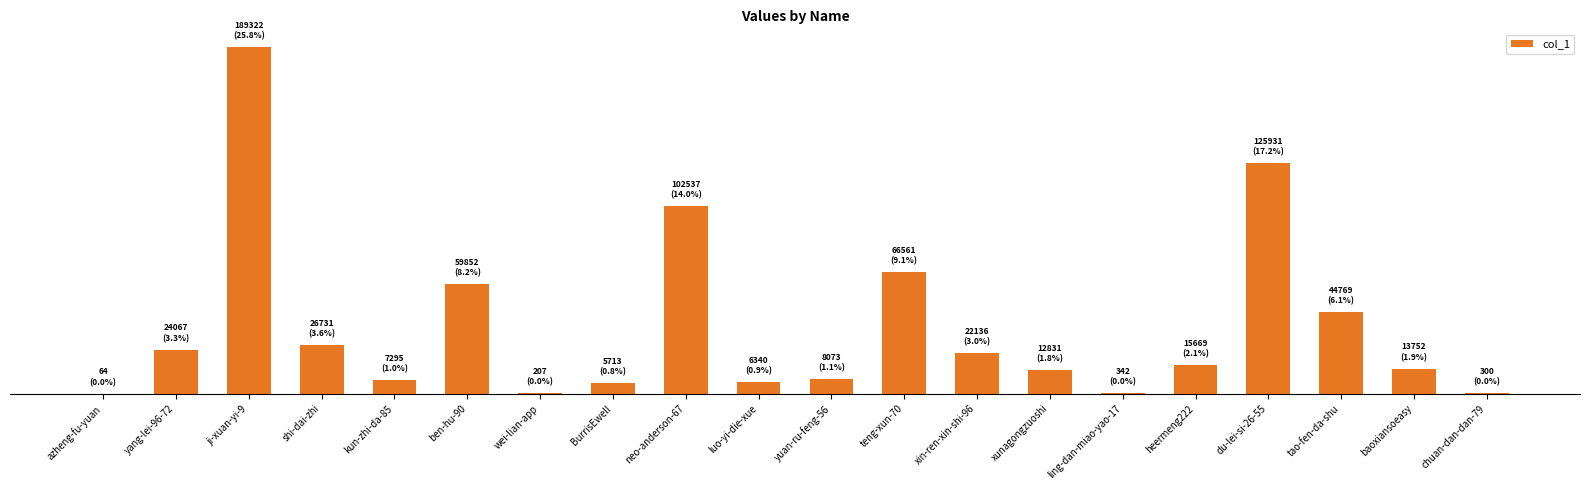

What is the sum of the values at yuan-ru-feng-56 and teng-xun-70?

74634